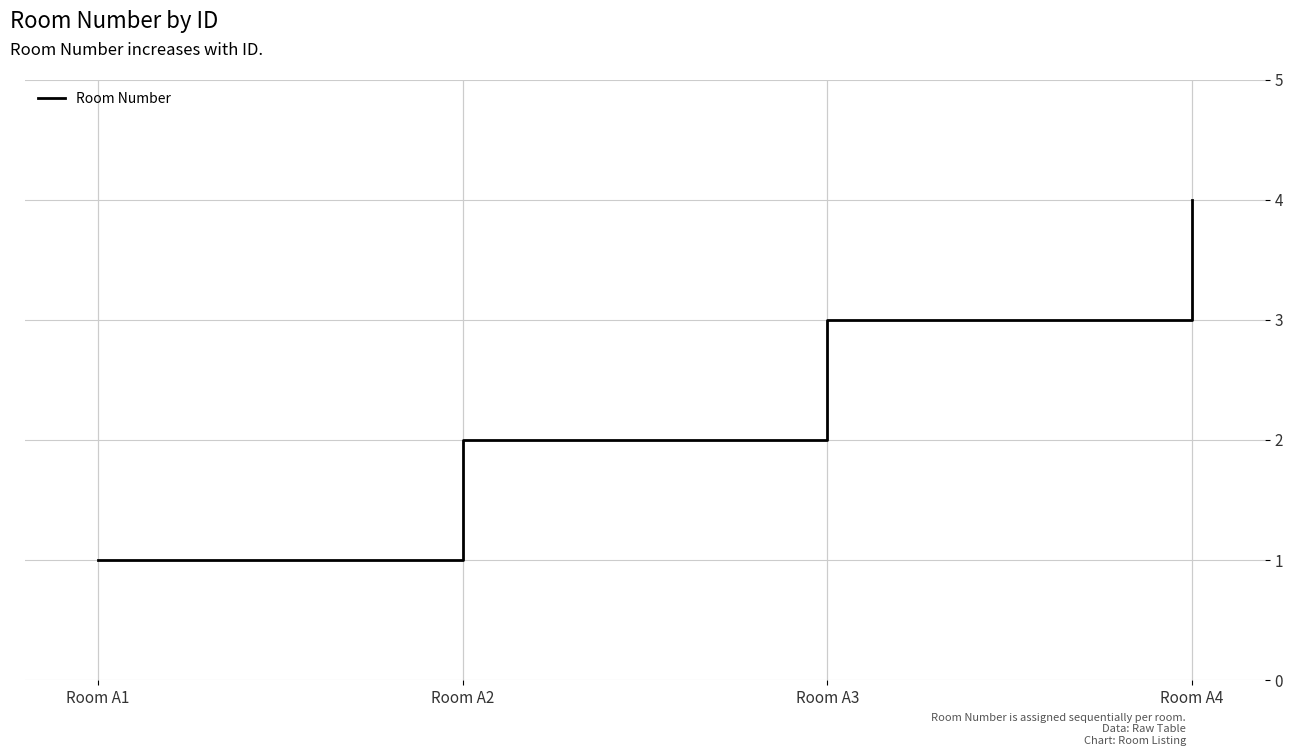

Reading left to right, what are all the values shown in this chart?

Room A1=1	Room A2=2	Room A3=3	Room A4=4